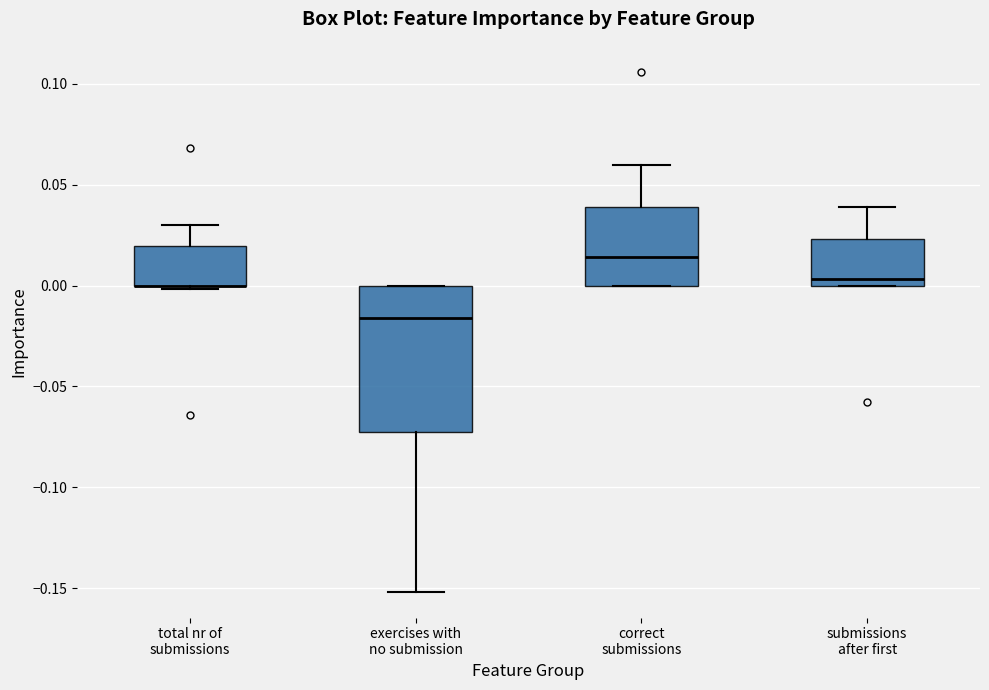

Reading left to right, read every box against the y-axis: the position of its median line, the range the box covers, and the ends of its whiskers. The values are not printed on the chart, so give them approximately, as read against the axis.

total nr of submissions: median 0.000 (drawn on the box's lower edge), box 0.000 to 0.020, whiskers 0.000 (just below the box's lower edge) to 0.030
exercises with no submission: median -0.015, box -0.075 to 0.000, whiskers -0.150 to 0.000
correct submissions: median 0.015, box 0.000 to 0.040, whiskers 0.000 to 0.060
submissions after first: median 0.005, box 0.000 to 0.025, whiskers 0.000 to 0.040